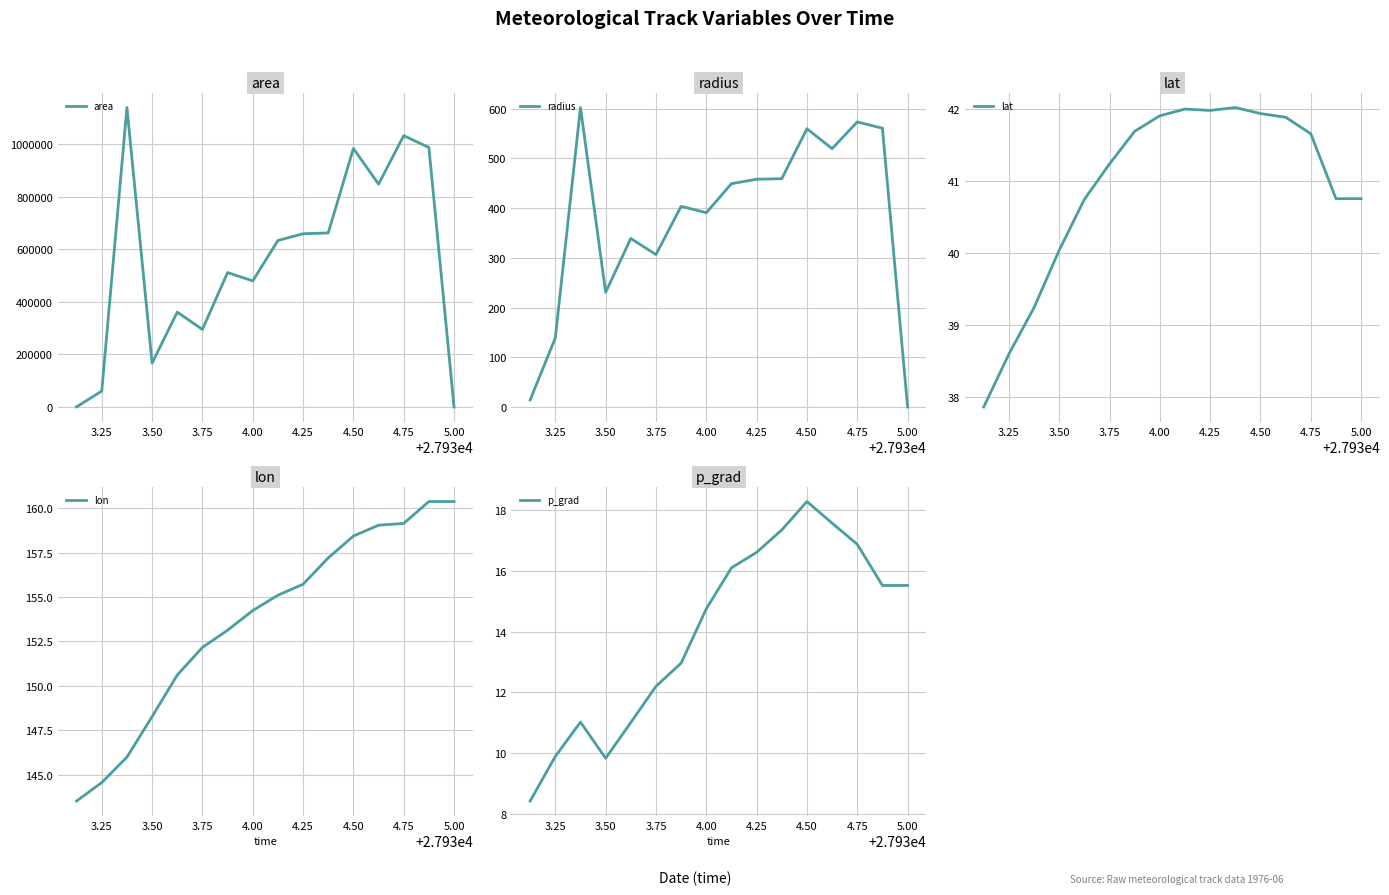

Where does the lat series first go above 41?

3.75